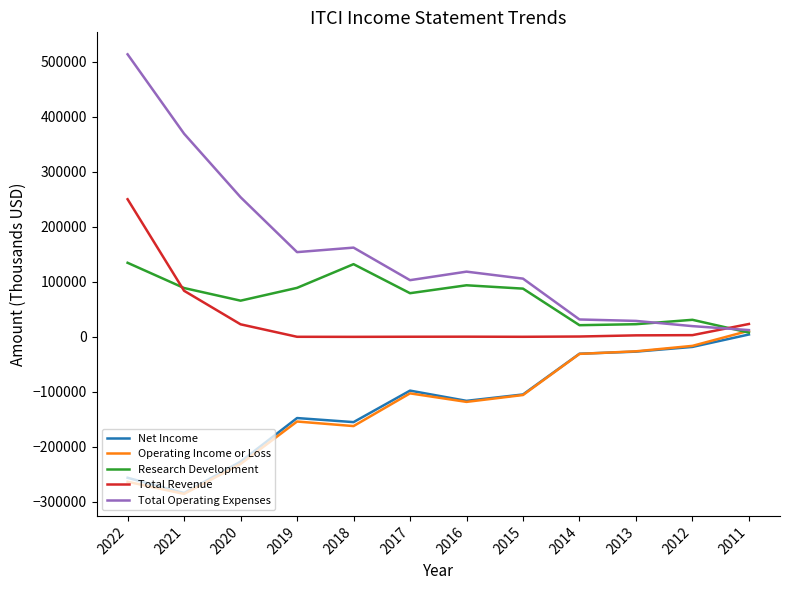

How many values in the Operating Income or Loss series exceed -105800?

5